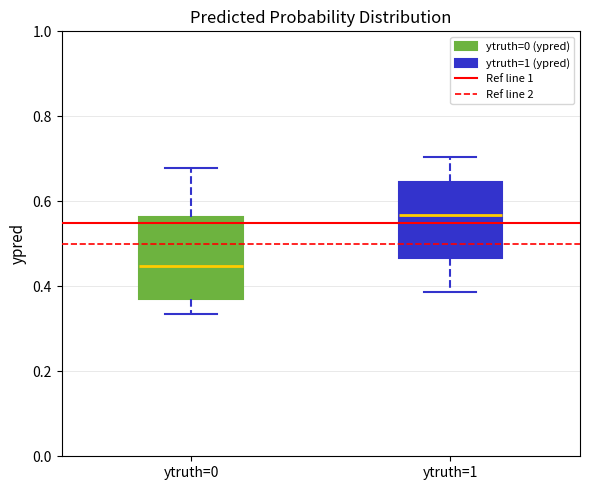

Which box has the highest median line?

ytruth=1